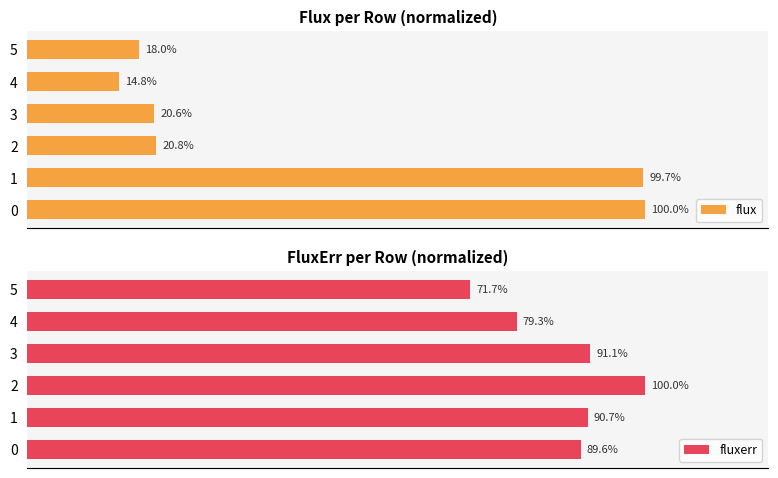

What is the minimum value shown in the chart?

14.8